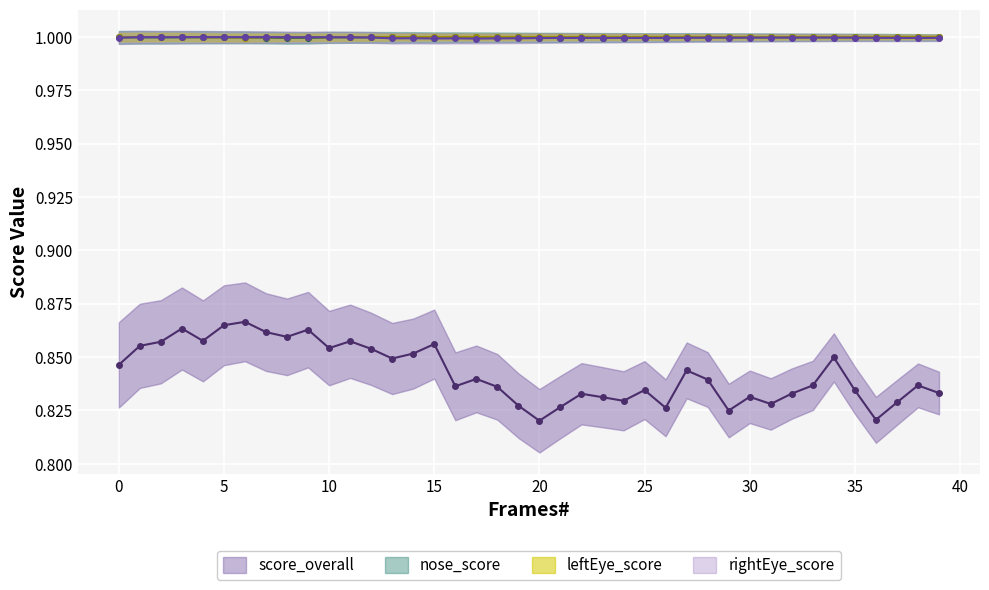

True or false: leftEye_score has a value of 1.0 at 27.

True